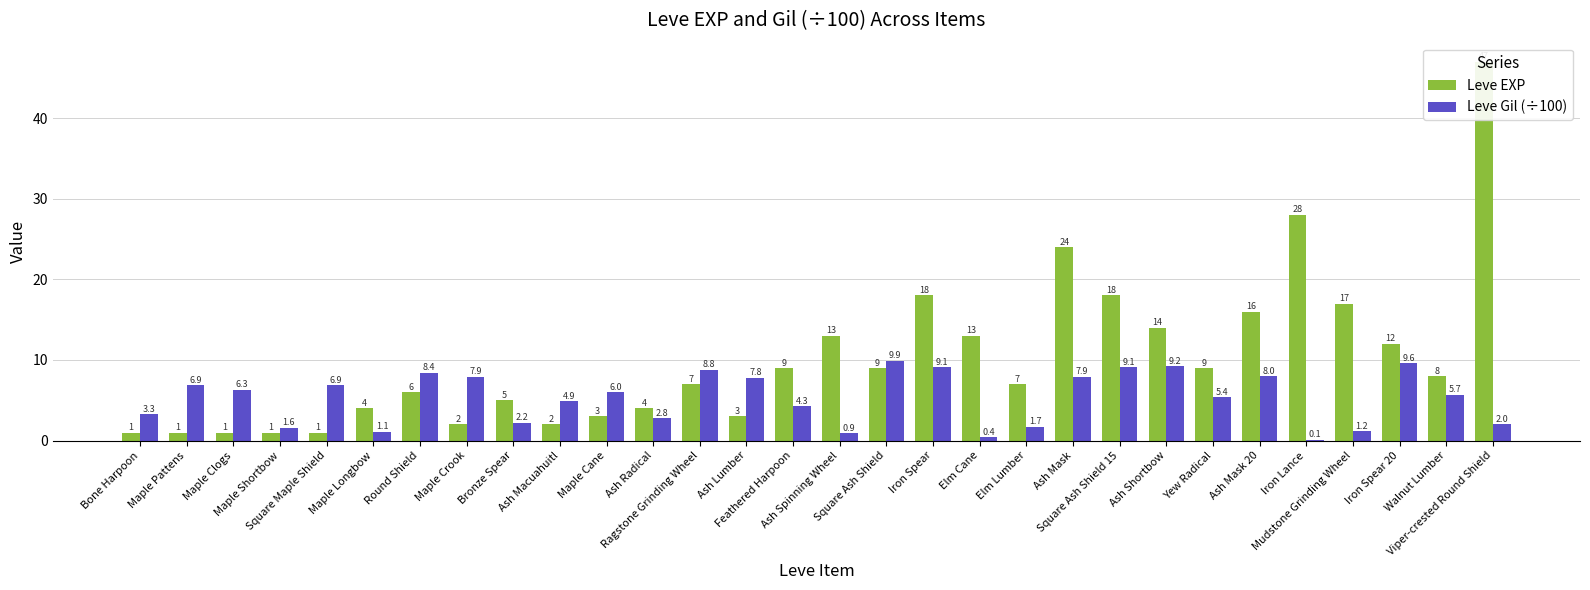

At which label does Leve EXP reach its peak?

Viper-crested Round Shield